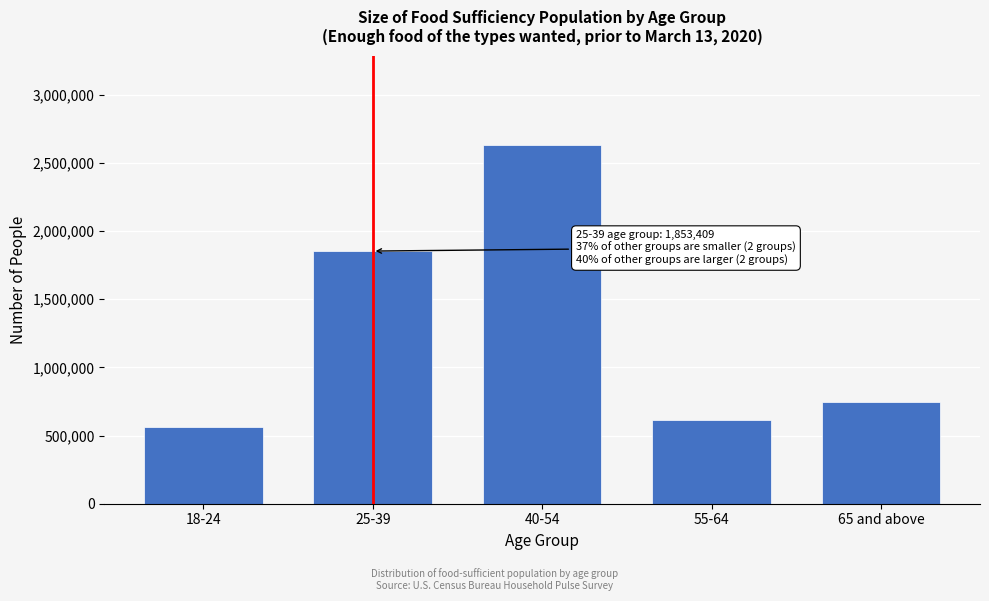

Reading right to left, extract all data points from this chart.

65 and above=747813	55-64=611994	40-54=2630159	25-39=1853409	18-24=564754